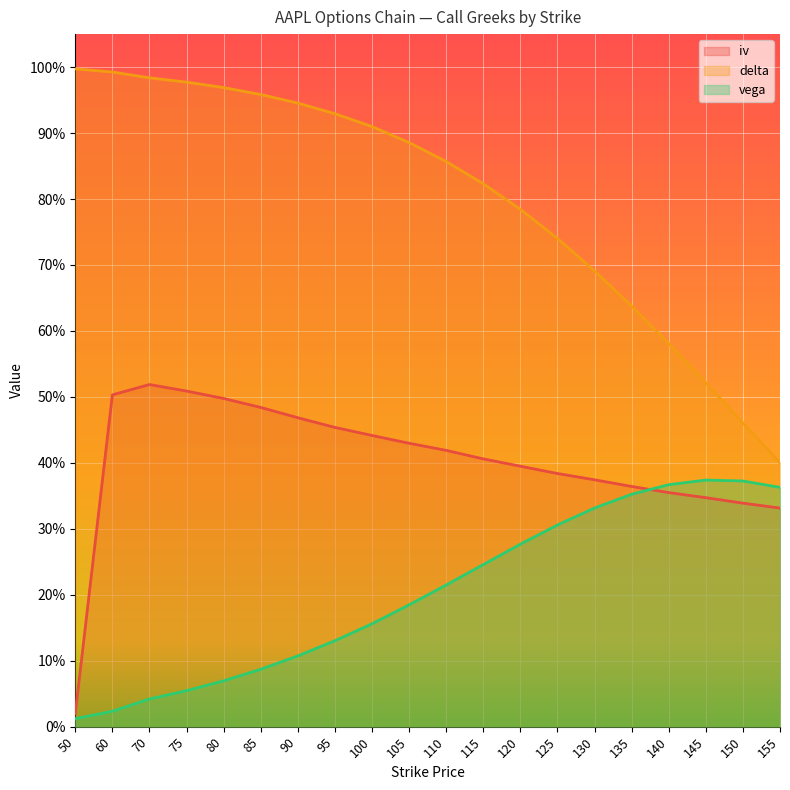

What is the sum of the vega values at 150 and 70?

0.4